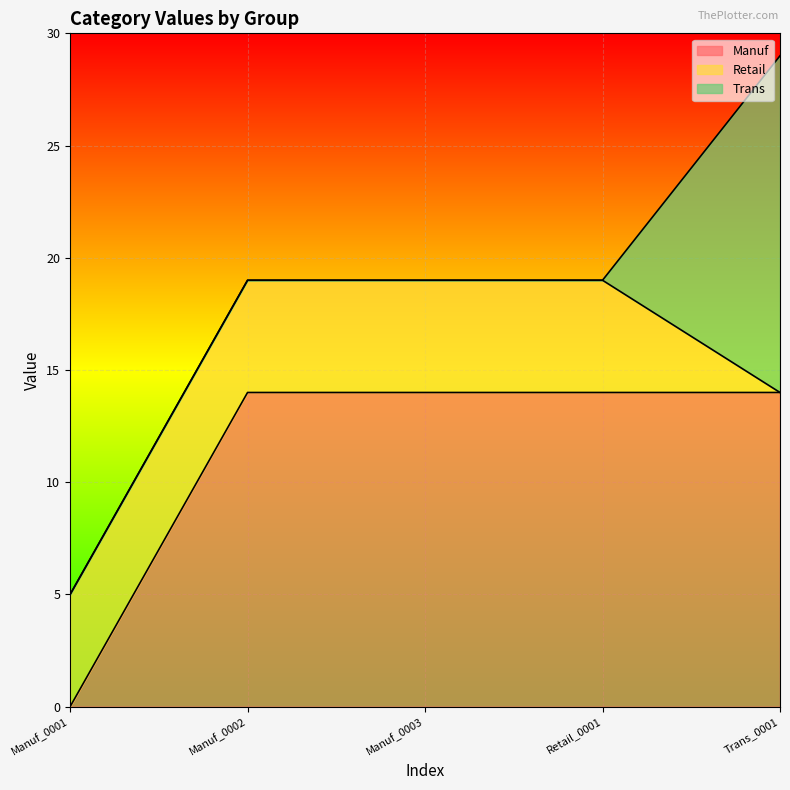

Which series ends up on top after the final intersection of Manuf and Retail?

Manuf